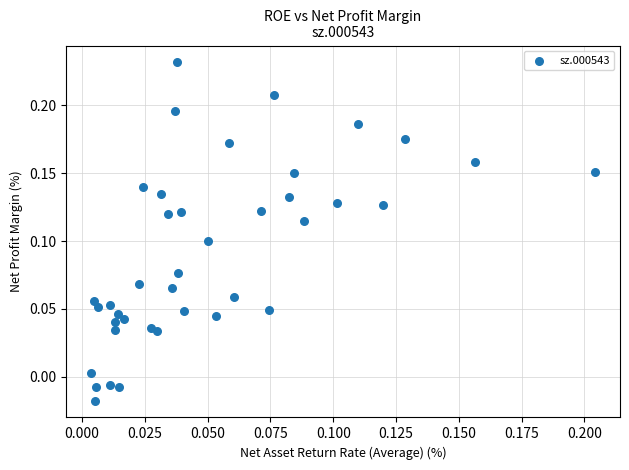

How many points are shown in the scatter plot?

40